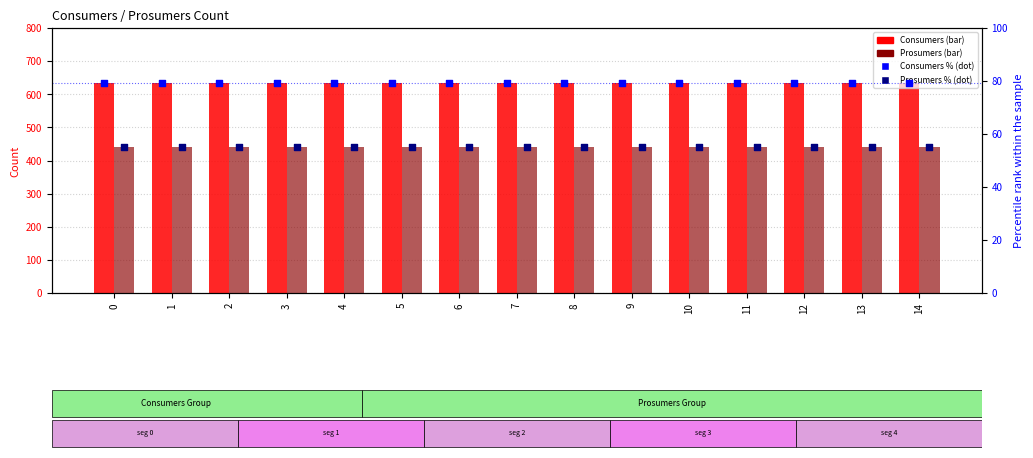

What are all the series names shown in the legend?

Consumers, Prosumers, Consumers %, Prosumers %